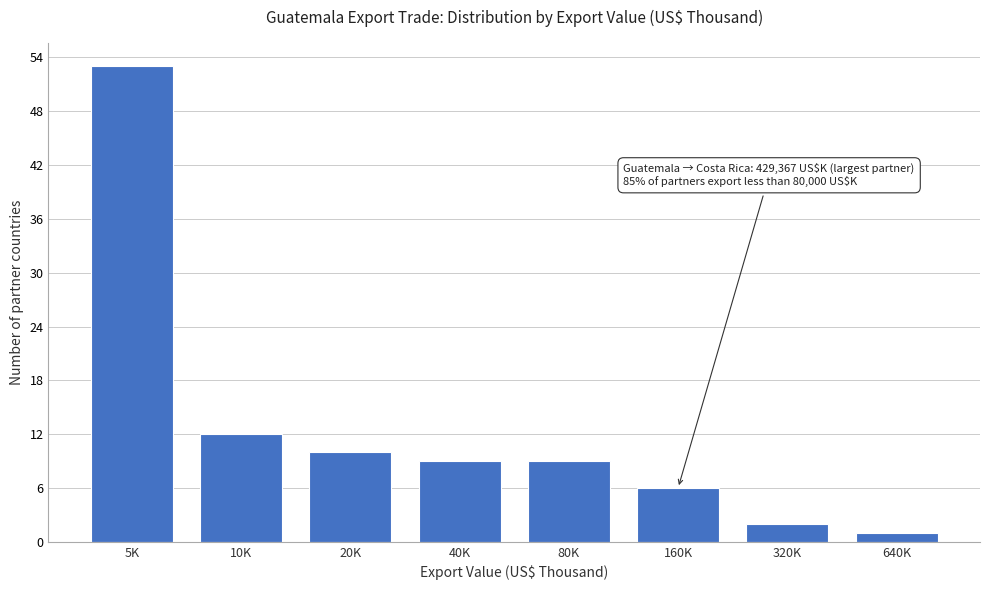

Reading left to right, extract all data points from this chart.

5K=53	10K=12	20K=10	40K=9	80K=9	160K=6	320K=2	640K=1